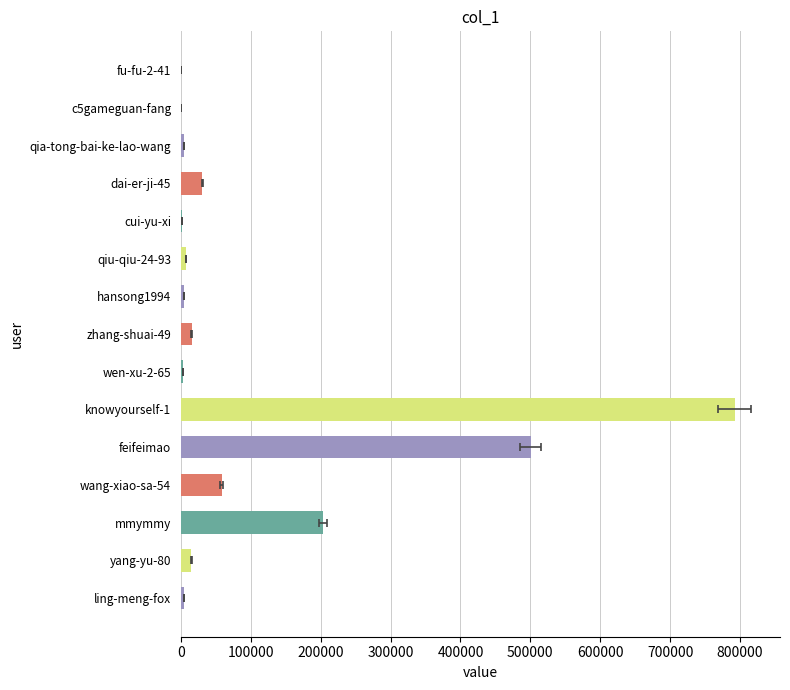

The value at dai-er-ji-45 is 41637. True or false?

False